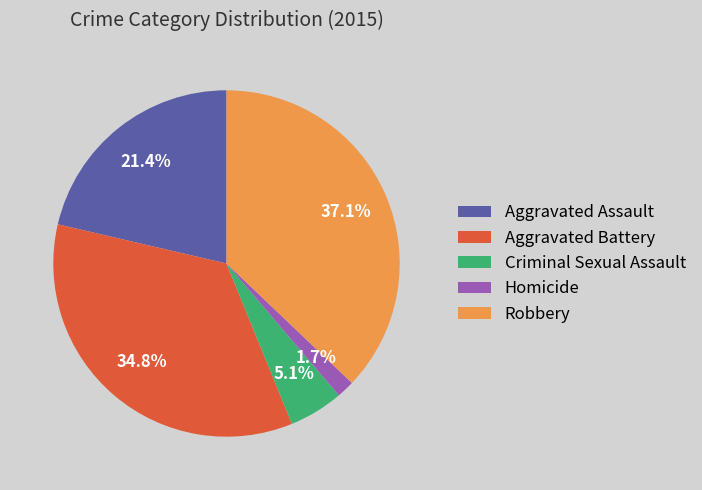

Is there a majority slice in this chart?

No